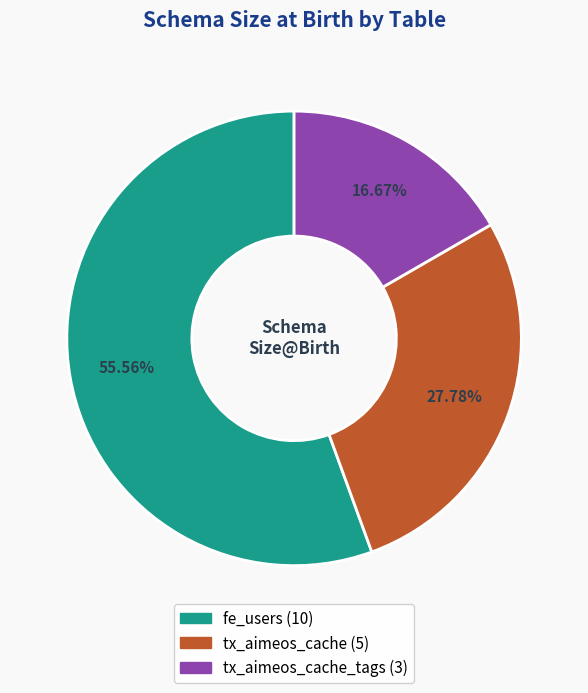

Is there any slice that represents more than half of the pie?

Yes